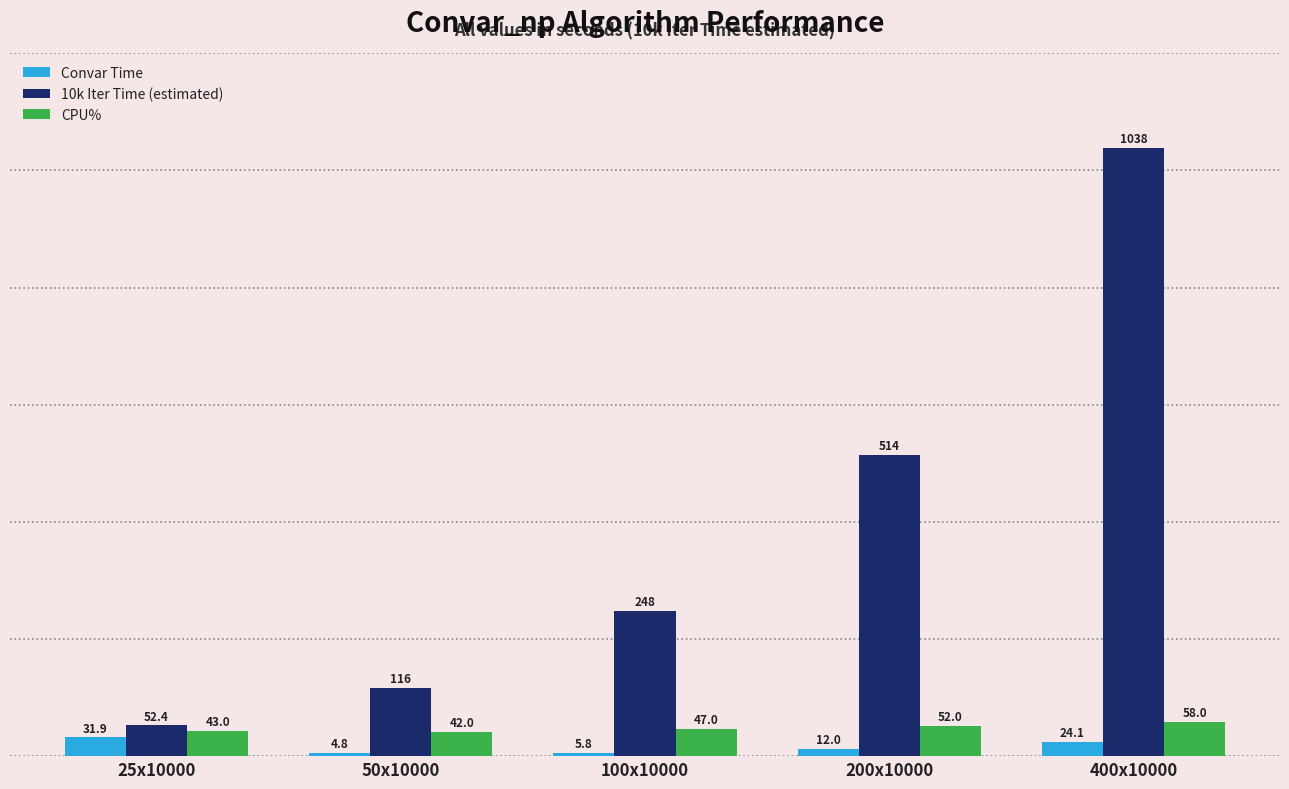

What is the smallest value displayed?

4.8